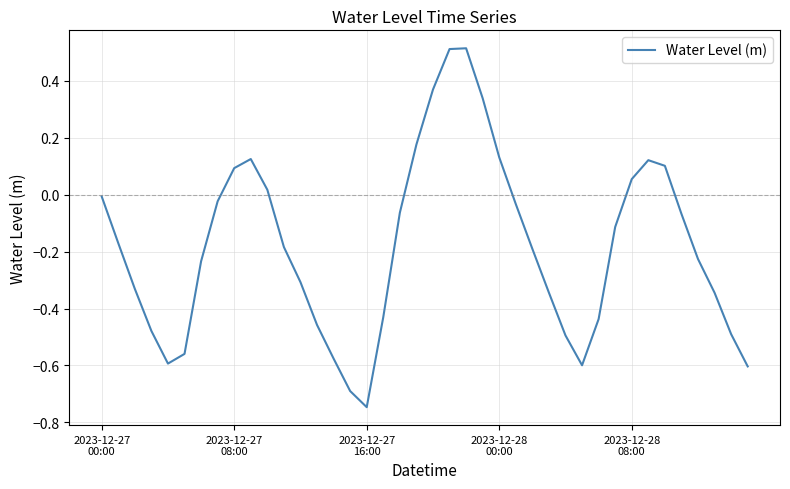

What is the difference between the maximum and minimum values?

1.3